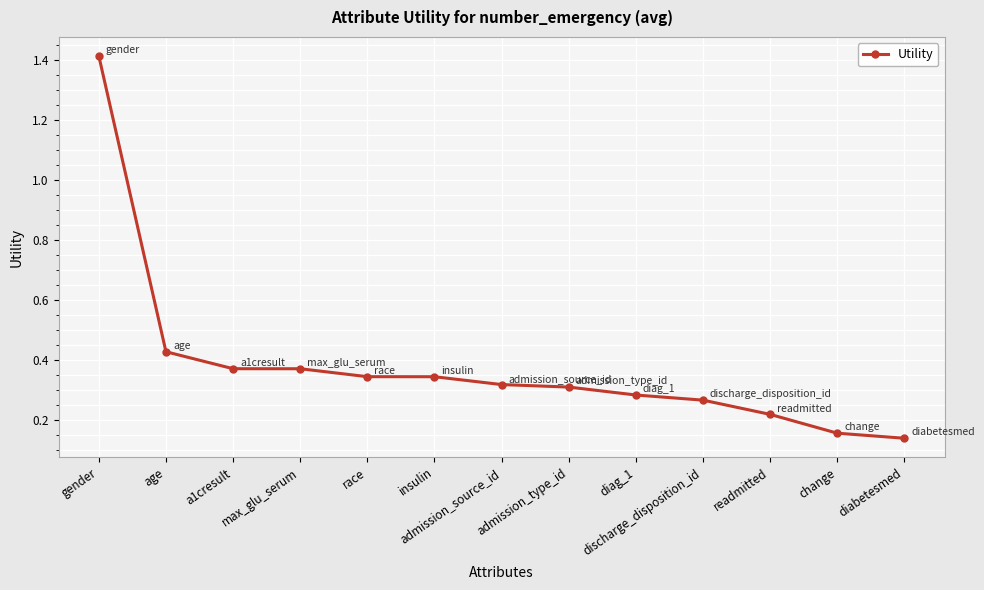

At which category does the chart reach its peak across all series?

gender